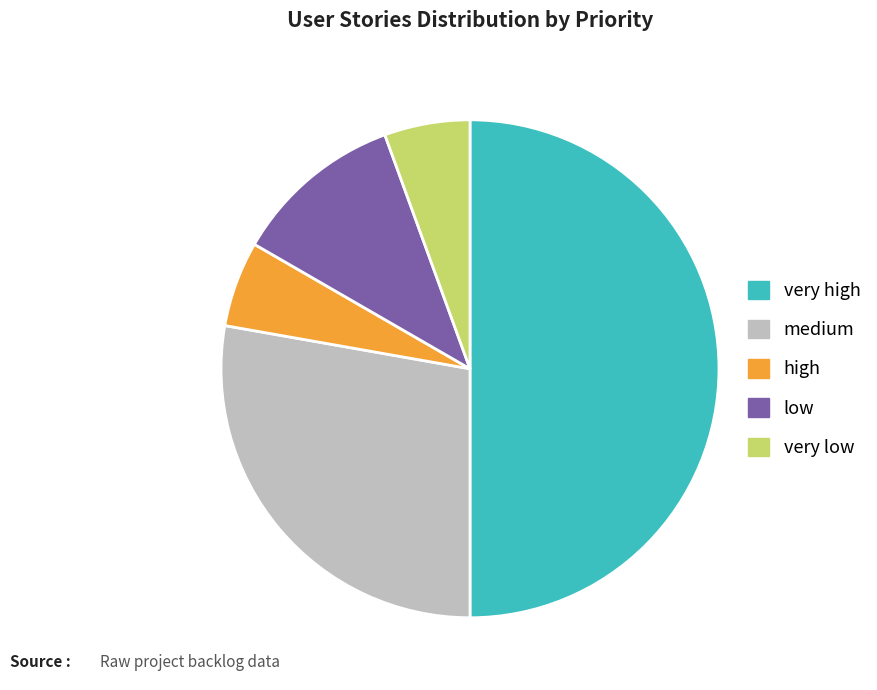

Is the sum of very high and high greater than half?

Yes